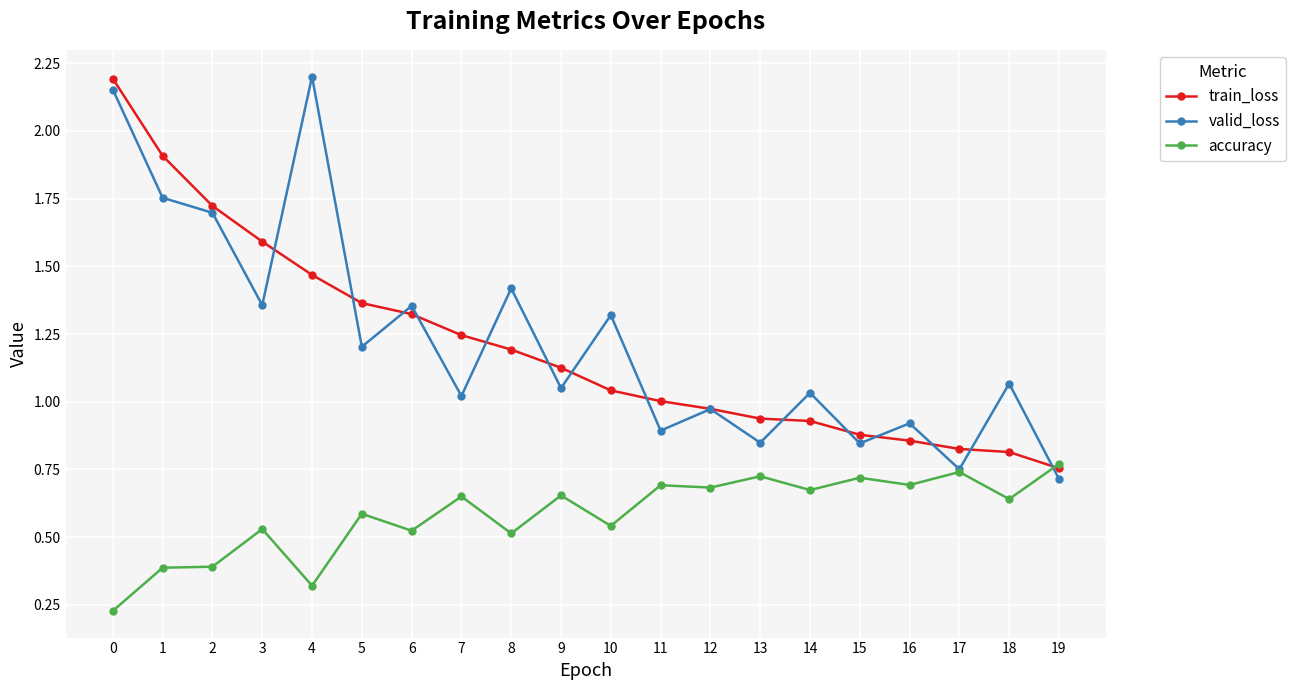

Where is train_loss nearest to the value 1?

11